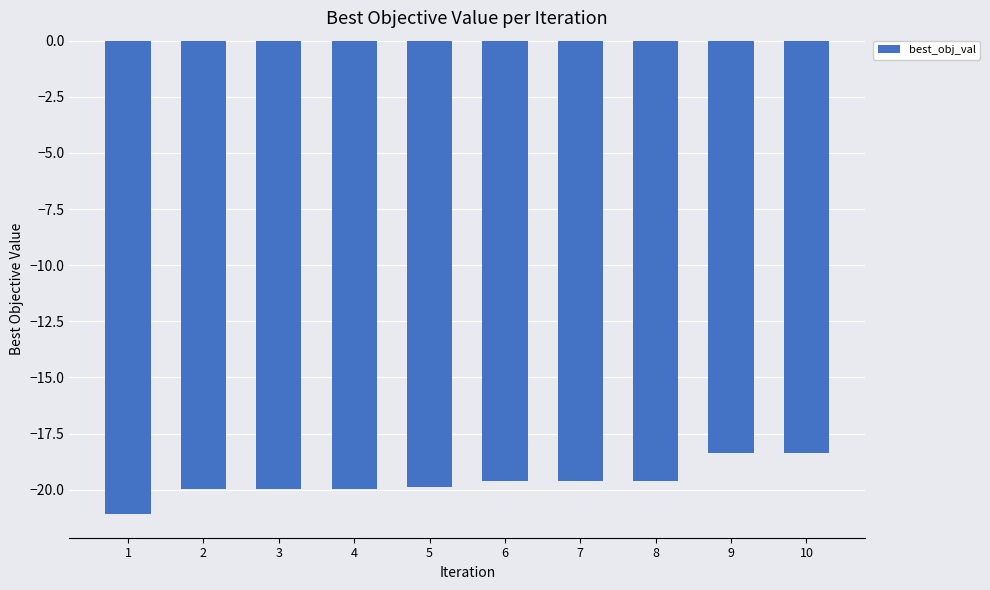

Reading right to left, list all the values displayed in this chart.

10=-18.4	9=-18.4	8=-19.6	7=-19.6	6=-19.6	5=-19.9	4=-19.9	3=-19.9	2=-19.9	1=-21.1